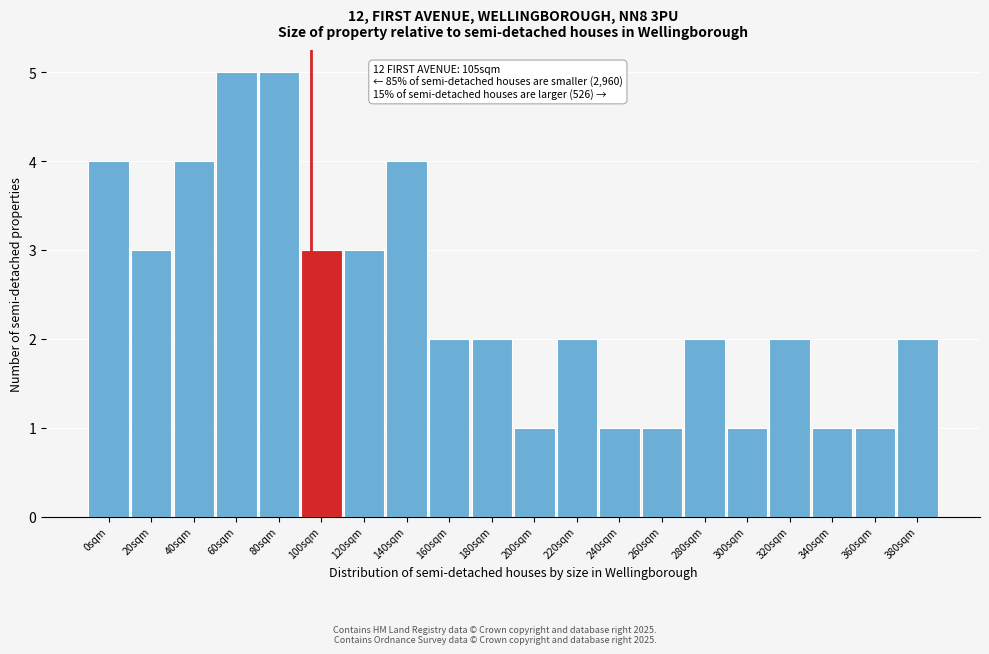

Reading left to right, list all the values displayed in this chart.

0sqm=4	20sqm=3	40sqm=4	60sqm=5	80sqm=5	100sqm=3	120sqm=3	140sqm=4	160sqm=2	180sqm=2	200sqm=1	220sqm=2	240sqm=1	260sqm=1	280sqm=2	300sqm=1	320sqm=2	340sqm=1	360sqm=1	380sqm=2